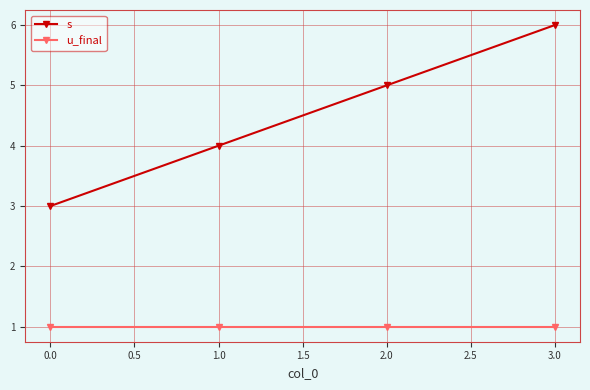

What is the sum of all u_final values?

4